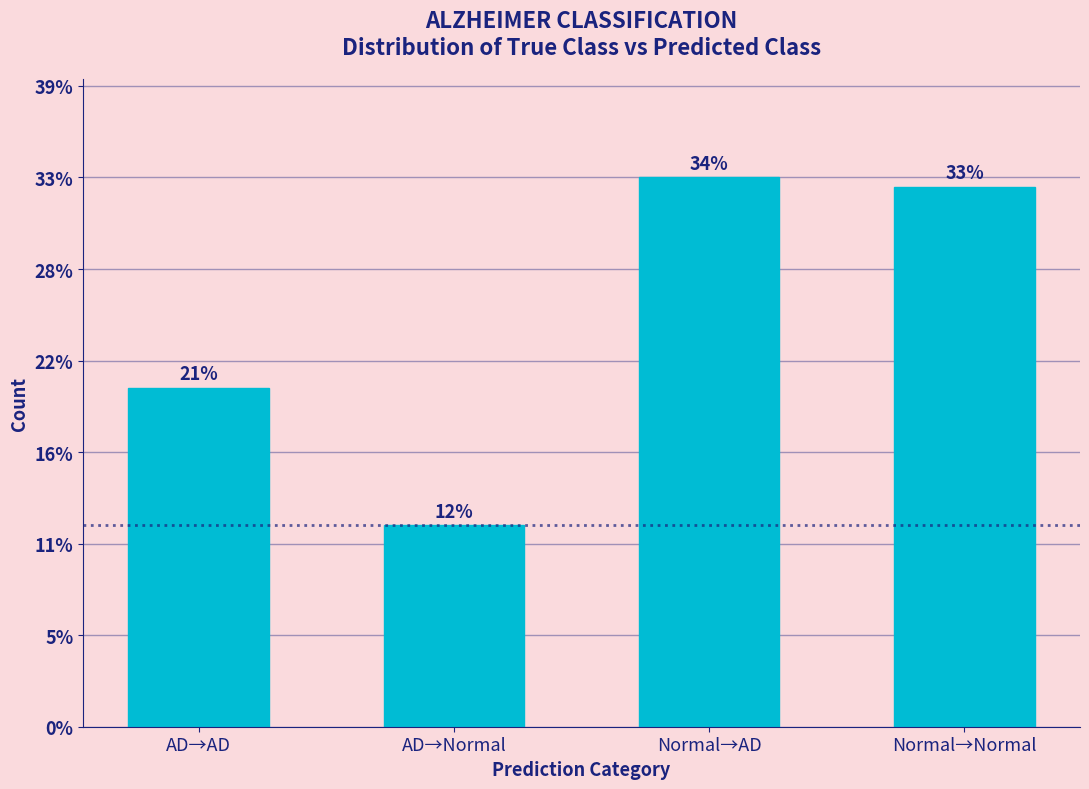

Are the bars horizontal?

No